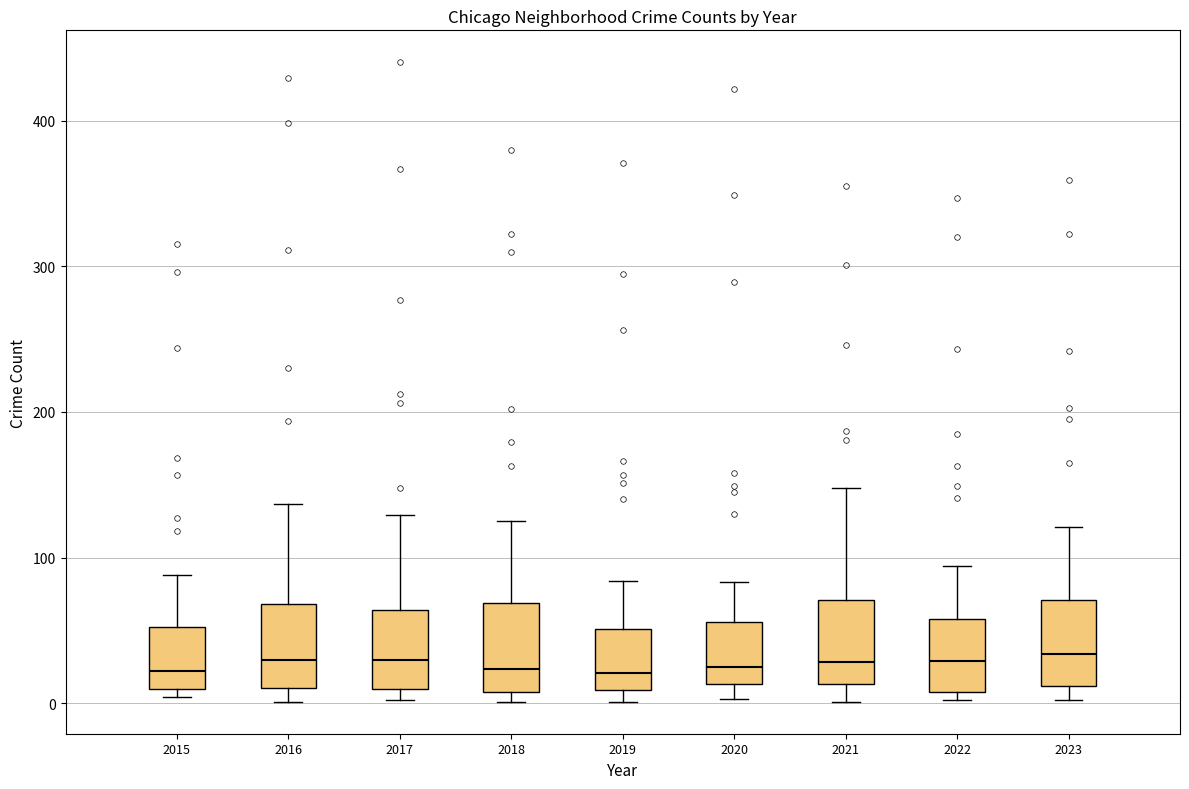

Reading left to right, read every box against the y-axis: the position of its median line, the range the box covers, and the ends of its whiskers. The values are not printed on the chart, so give them approximately, as read against the axis.

2015: median 20, box 10 to 50, whiskers 0 to 90
2016: median 30, box 10 to 70, whiskers 0 to 140
2017: median 30, box 10 to 60, whiskers 0 to 130
2018: median 20, box 10 to 70, whiskers 0 to 130
2019: median 20, box 10 to 50, whiskers 0 to 80
2020: median 30, box 10 to 60, whiskers 0 to 80
2021: median 30, box 10 to 70, whiskers 0 to 150
2022: median 30, box 10 to 60, whiskers 0 to 90
2023: median 30, box 10 to 70, whiskers 0 to 120